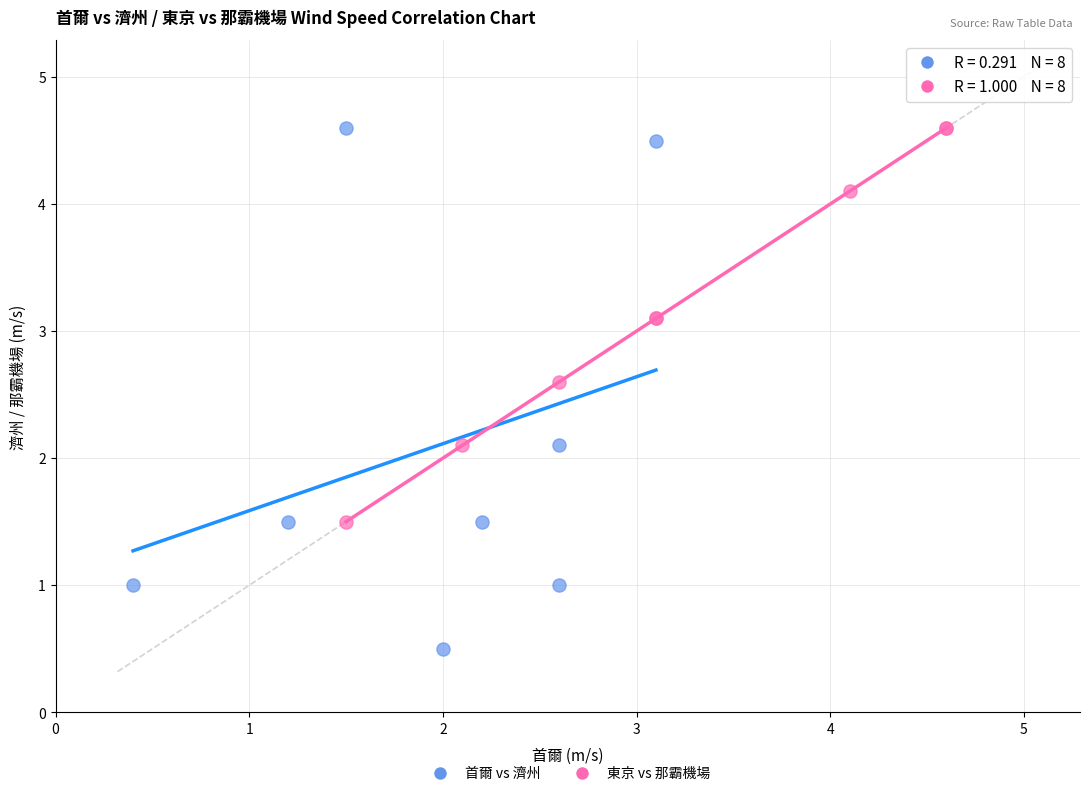

Which series has the widest spread of Y values?

首爾 vs 濟州